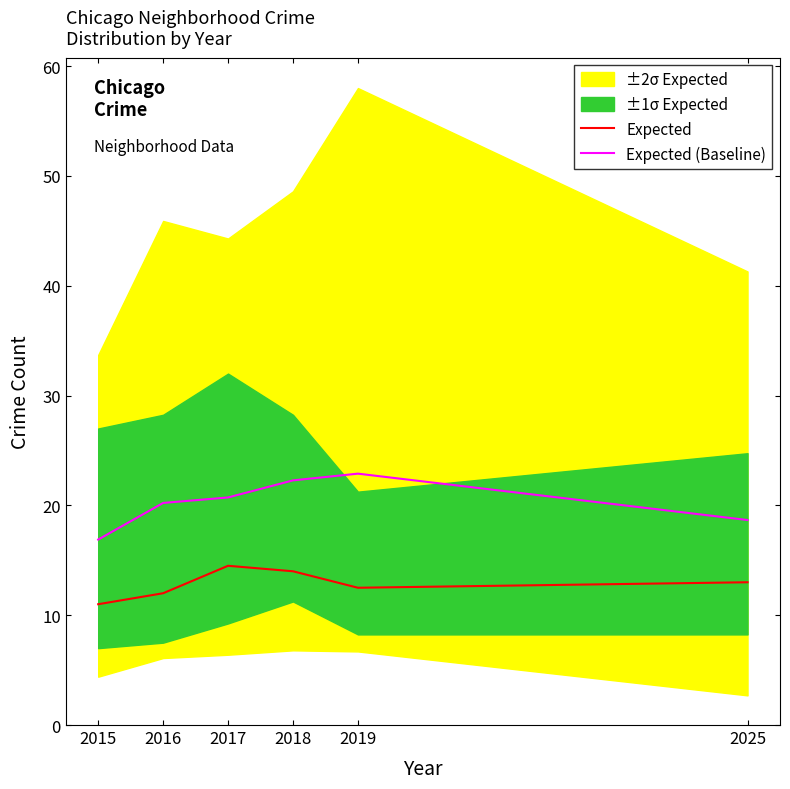

At which category does Expected reach its first local peak?

2017